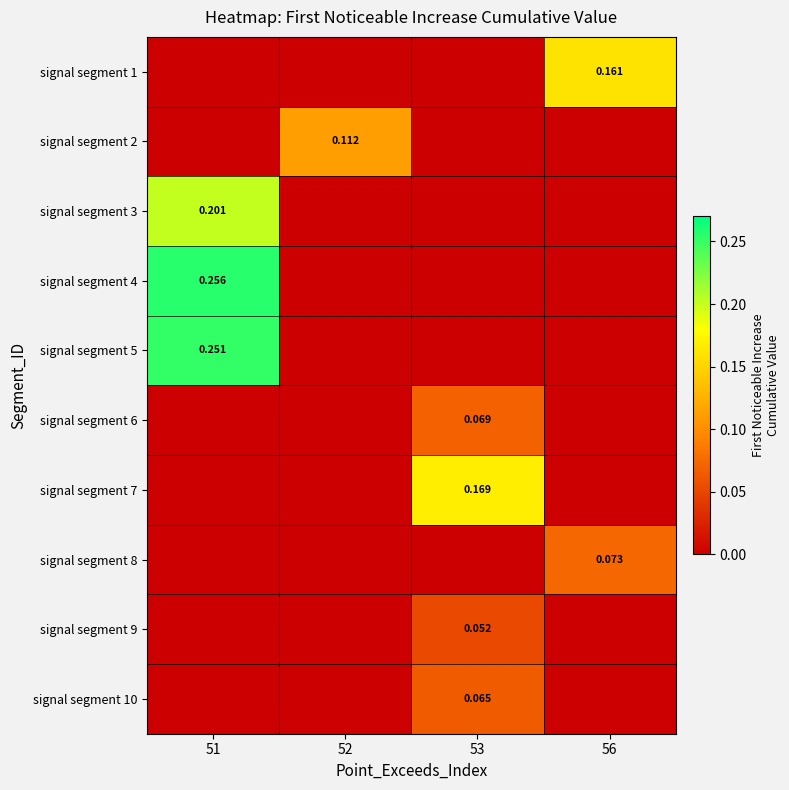

Read the signal segment 6 value at 53.

0.1